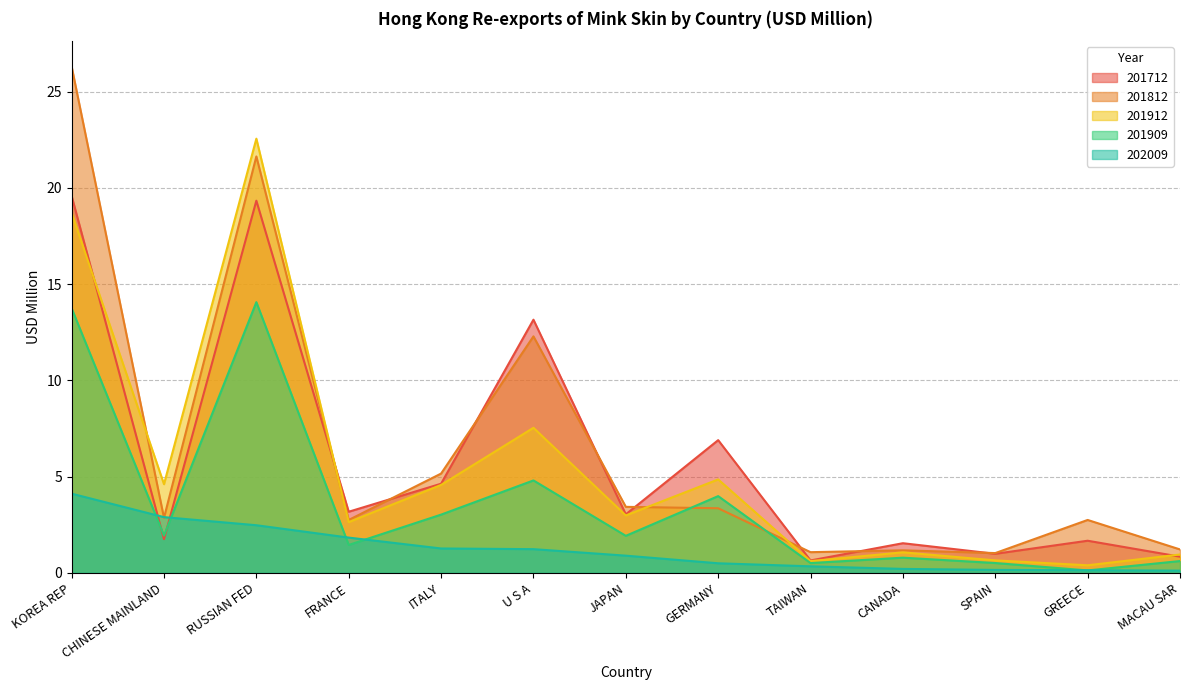

What is the highest value of the 202009 series?

4.1